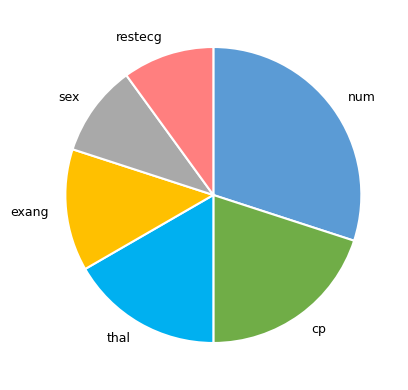

Do sex and restecg together represent more than half of the pie?

No